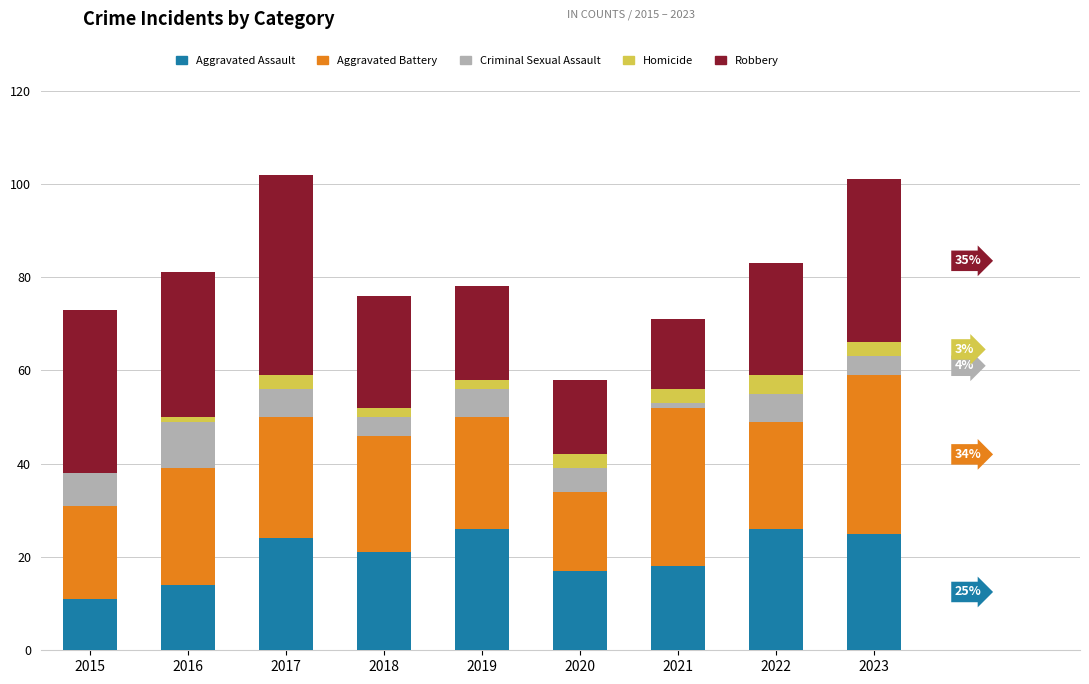

What is the highest value of the Aggravated Assault series?

26